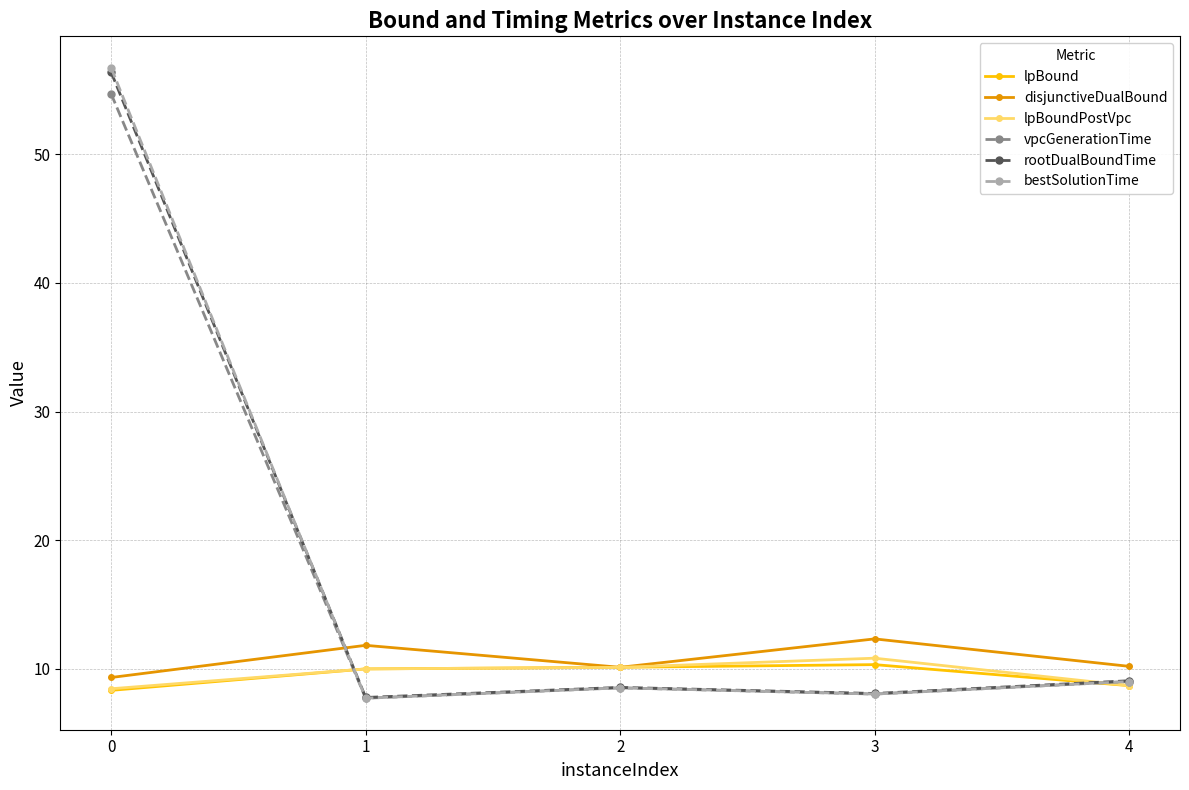

What is the spread (max minus min) of values at 4?

1.5